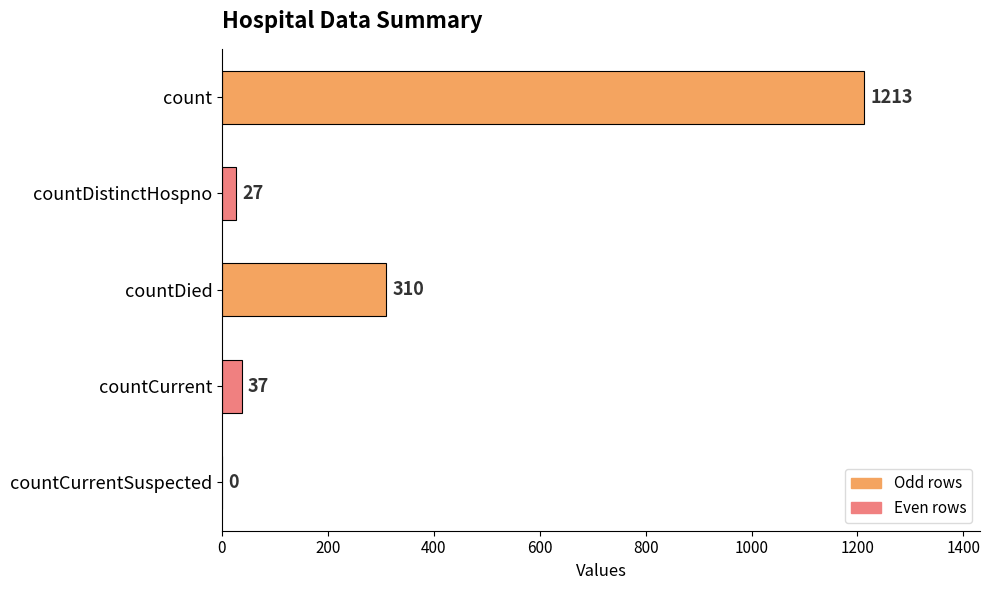

What is the maximum value shown in the chart?

1213